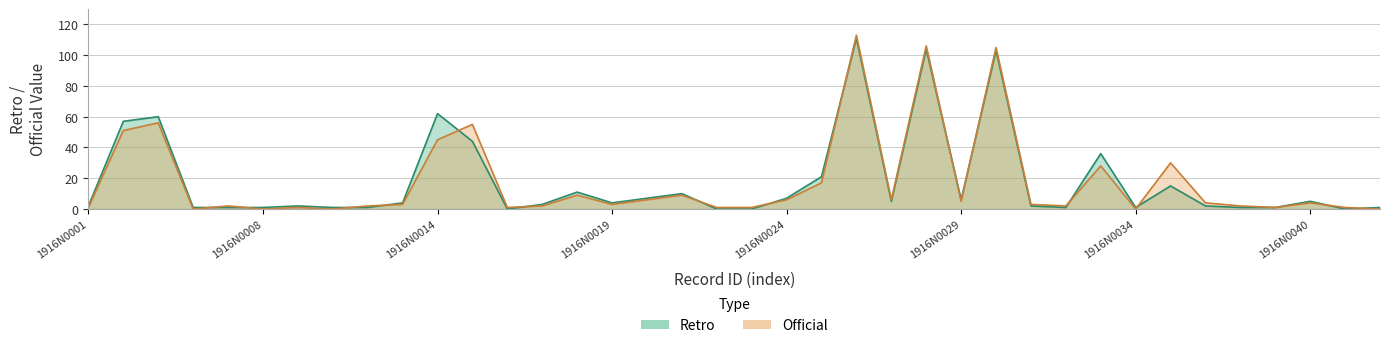

After their last crossing, which series has the higher values: Official or Retro?

Retro